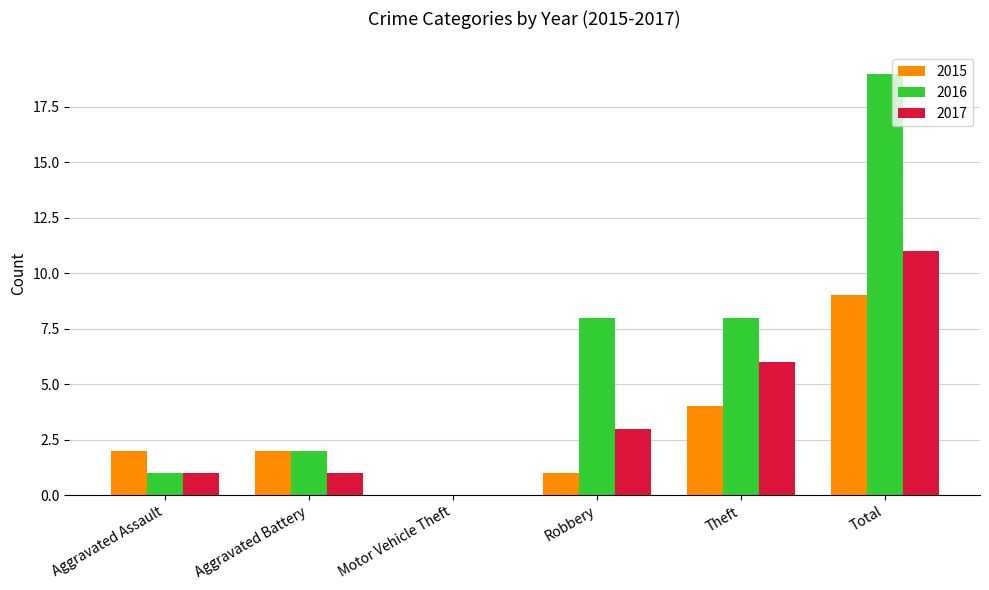

What is the approximate value of 2015 at Total?

9